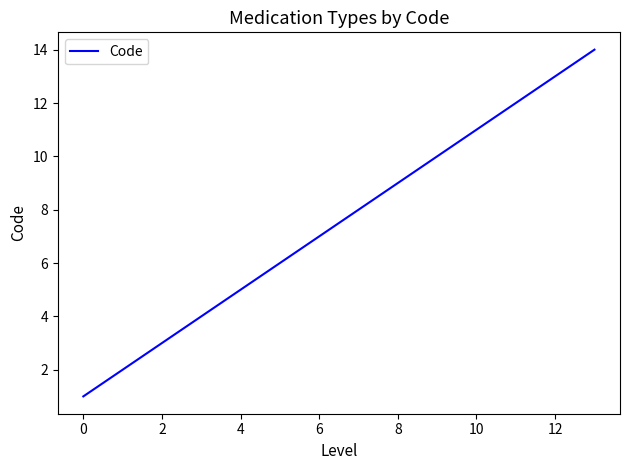

What is the greatest value displayed?

14